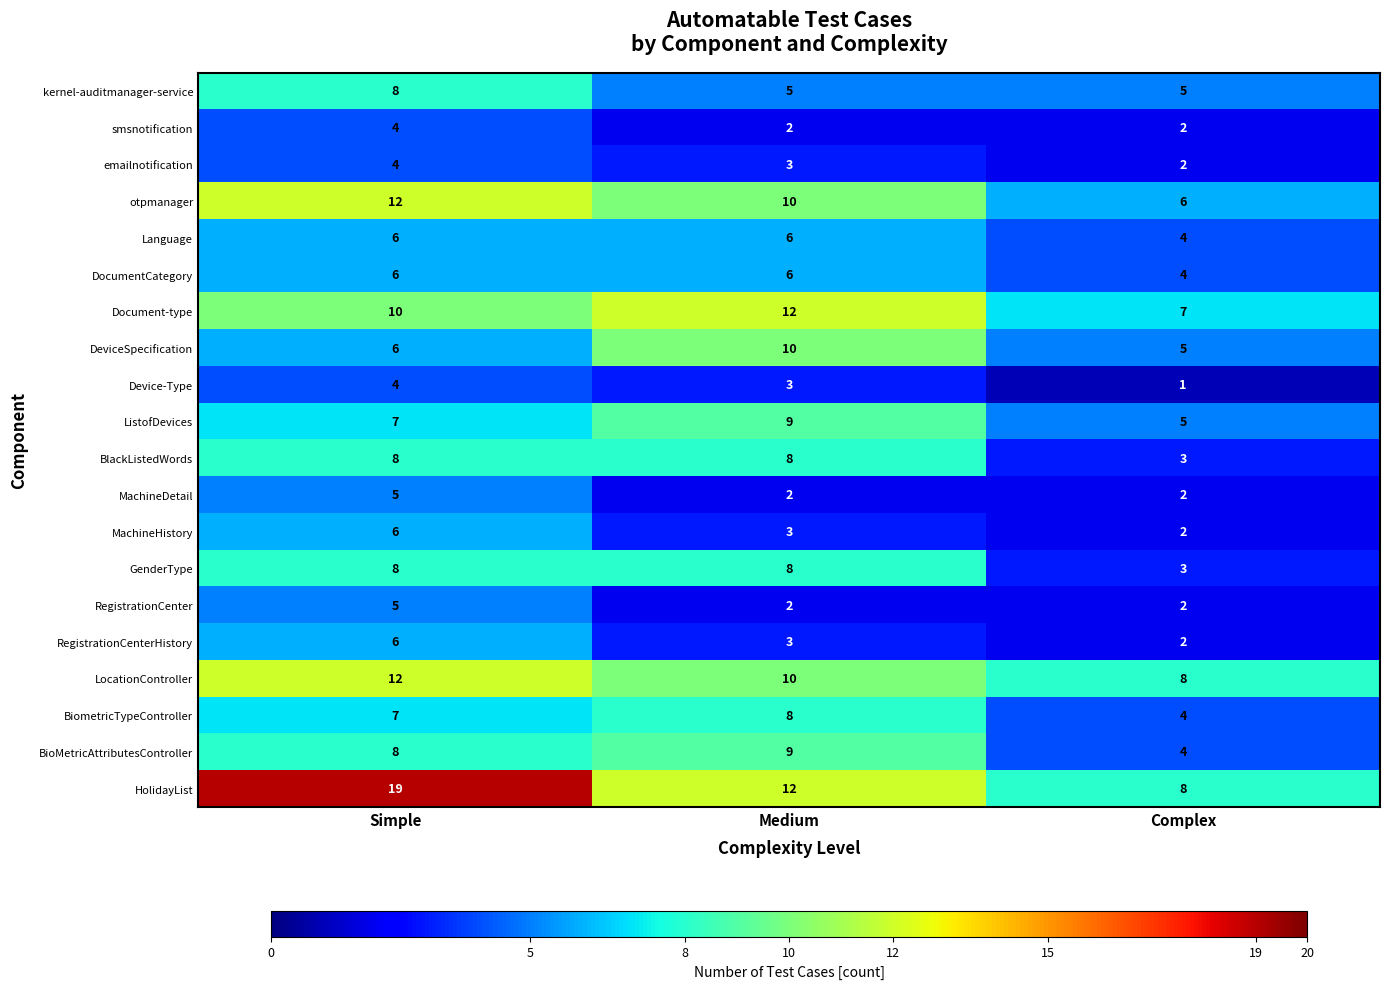

What is the difference between the highest and lowest values at Simple?

15